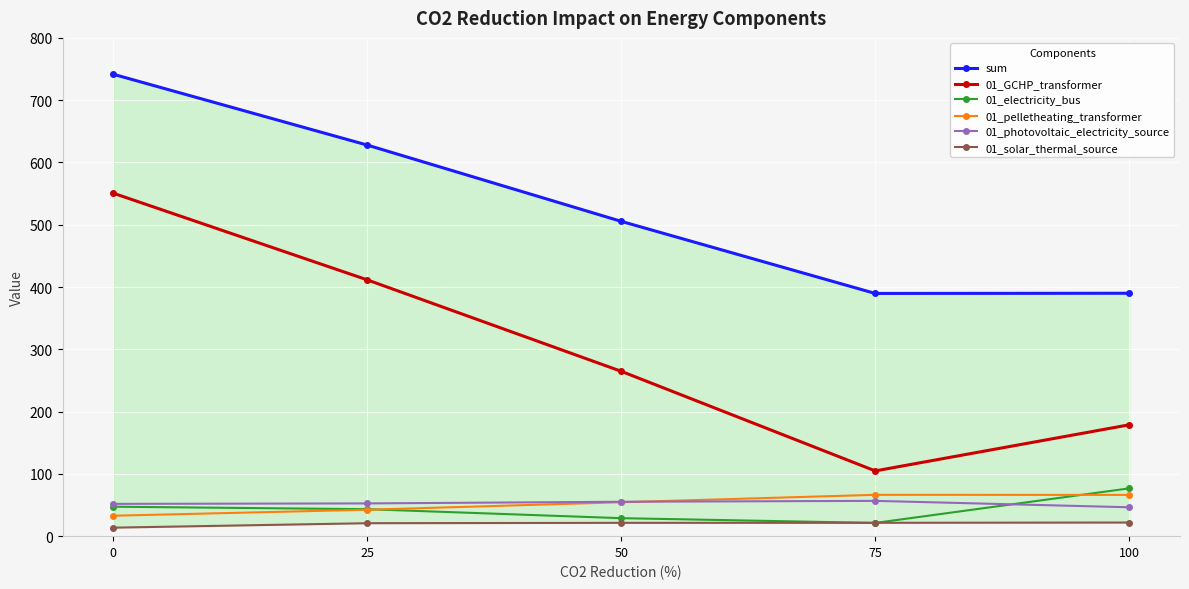

How many lines are shown in the chart?

6